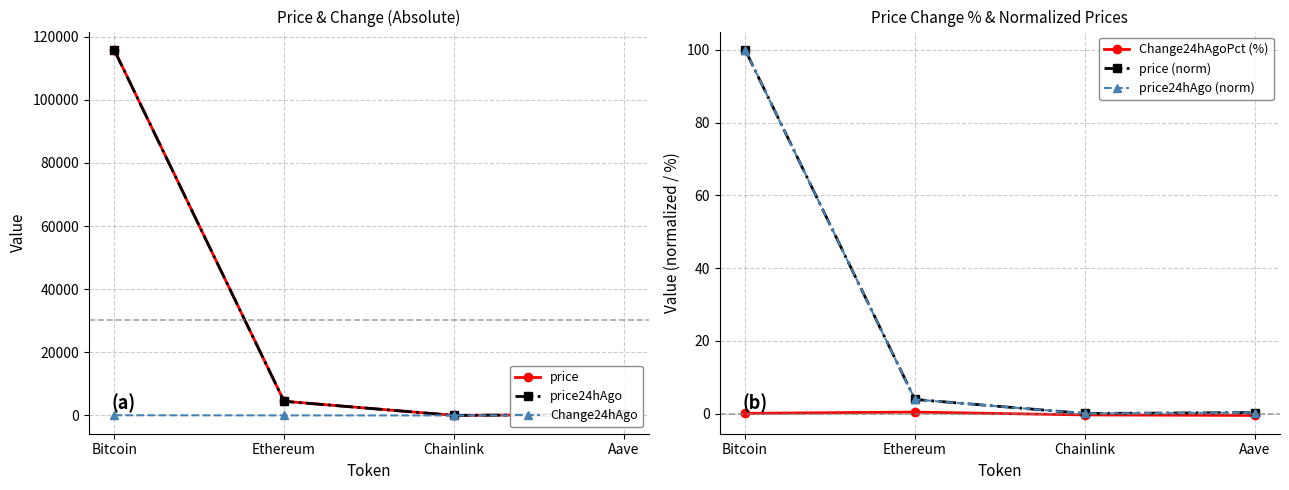

At Aave, list the series in order from largest to smallest.

price24hAgo, price, price24hAgo (norm), price (norm), Change24hAgoPct (%), Change24hAgo